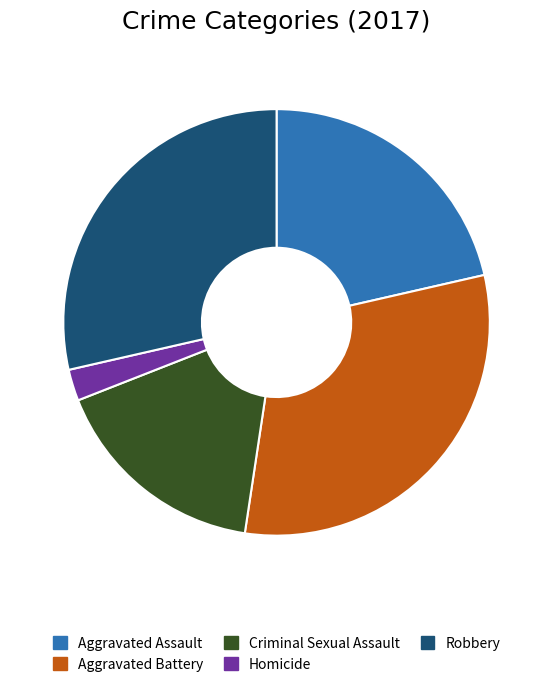

What is the ratio of the value at Criminal Sexual Assault to the value at Robbery?

0.6